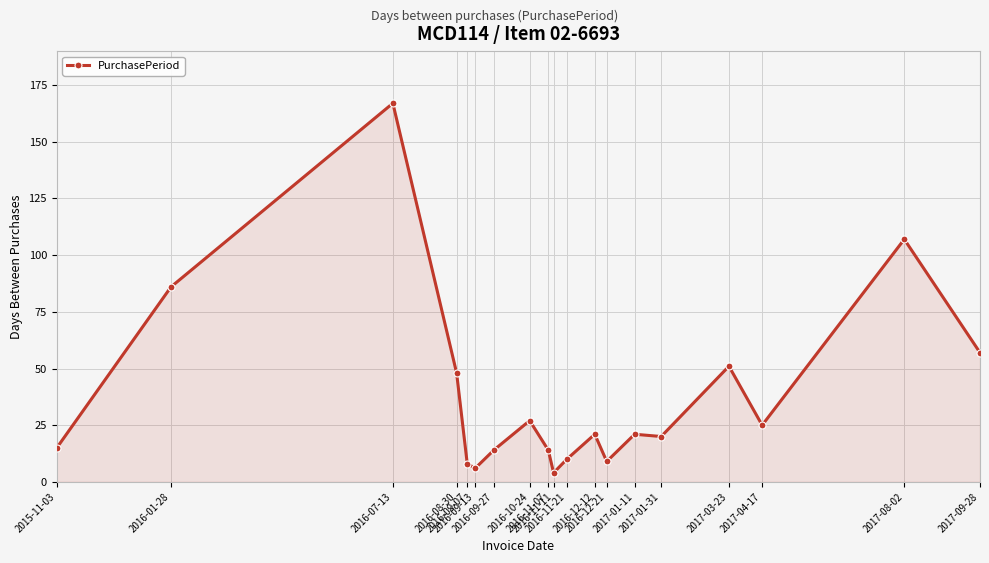

Read the value at 2017-03-23.

51